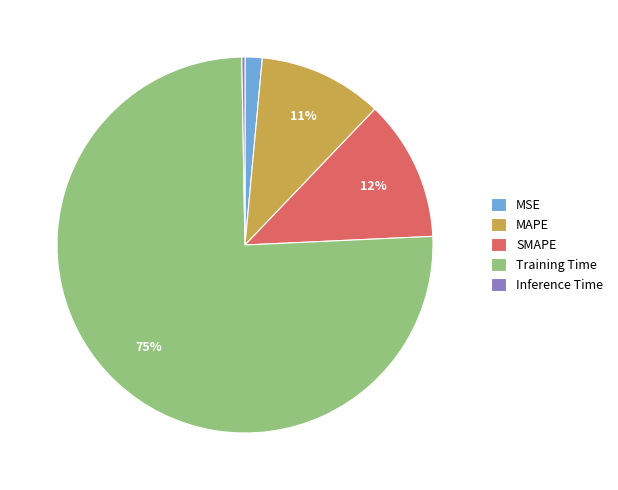

Is it true that MAPE is 20% of the pie?

False